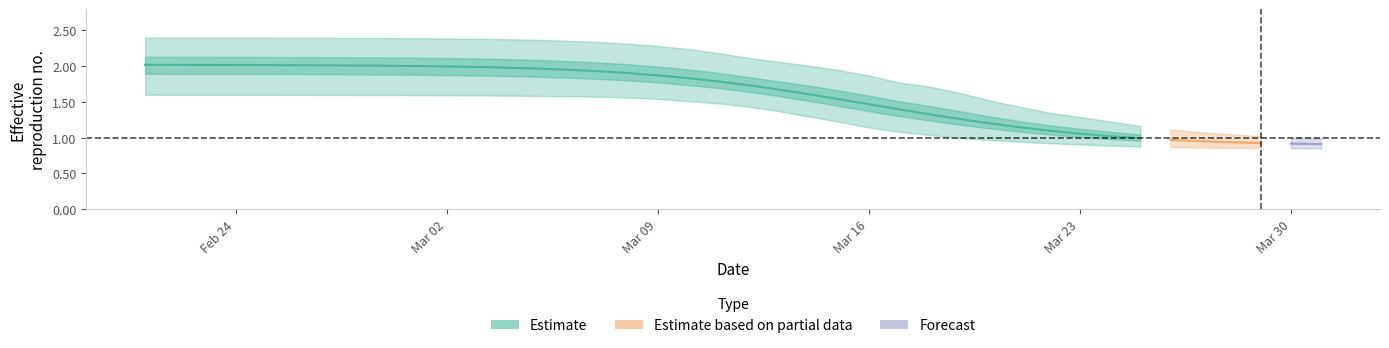

True or false: r_values_lower and r_values_mean intersect in this chart.

False